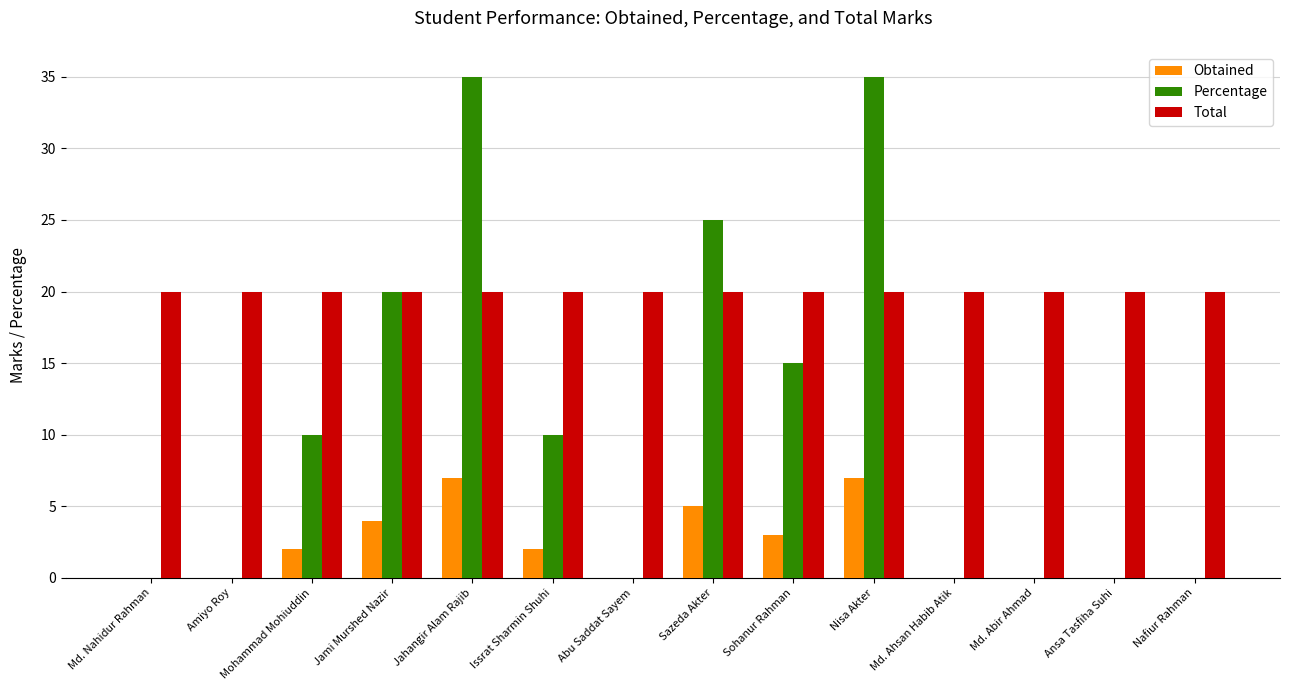

Which series has the largest total across all categories?

Total